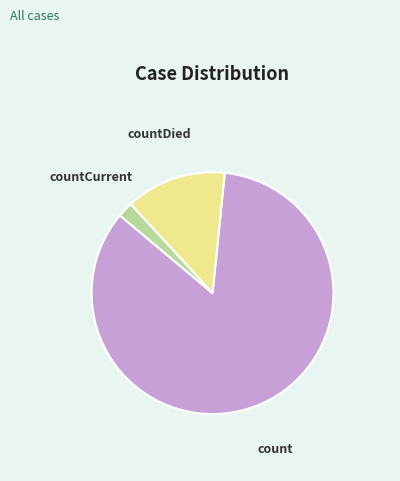

Does any single category account for the majority?

Yes